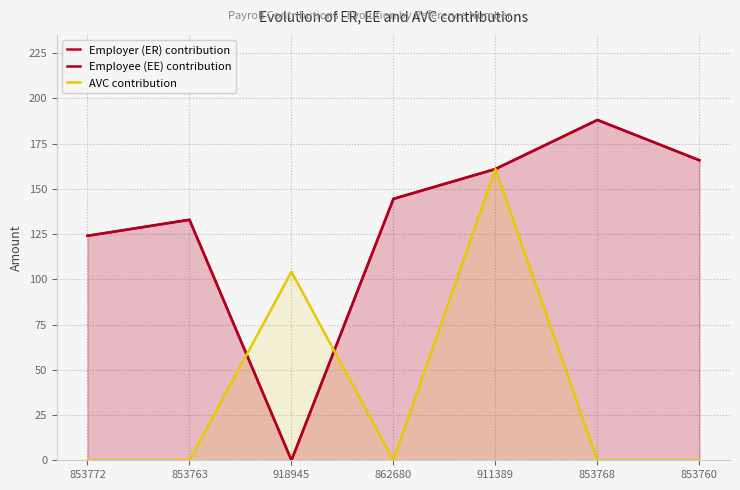

What is the total value across all series at 853768?

376.1